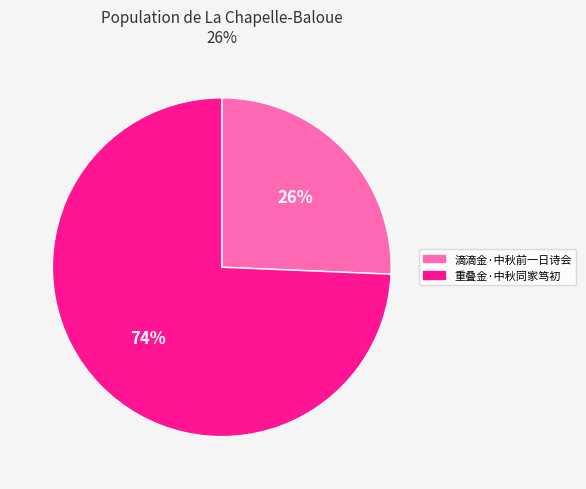

Does any single category account for the majority?

Yes